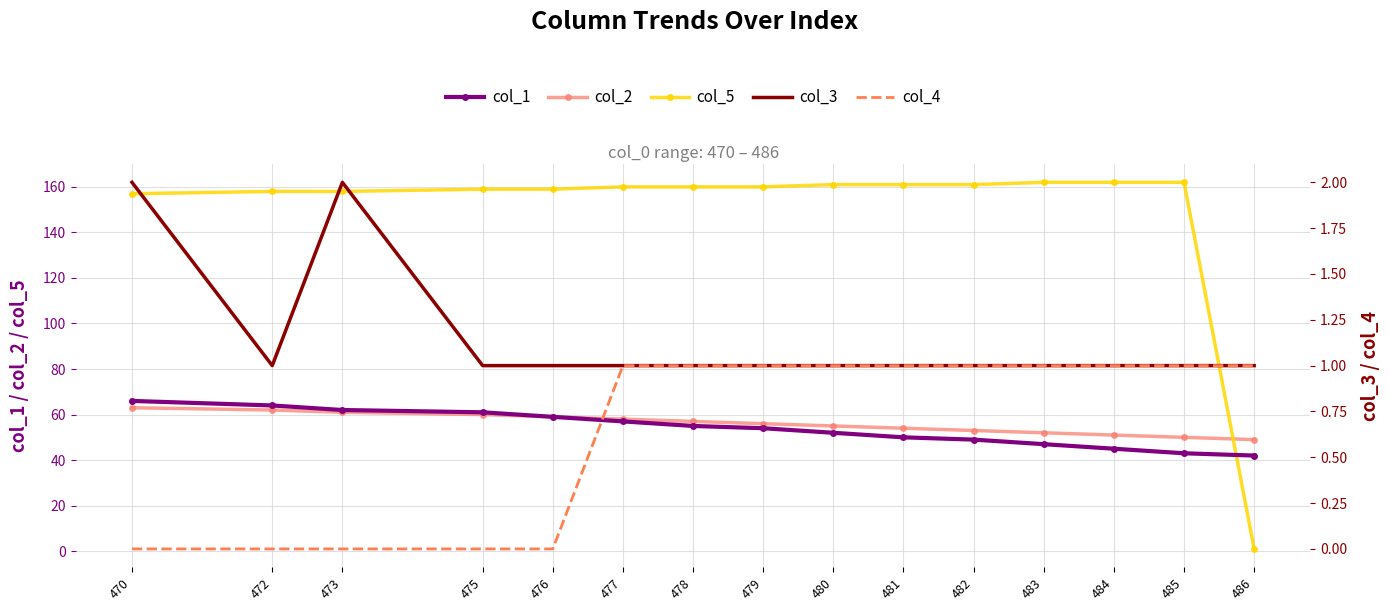

True or false: col_3 and col_1 intersect in this chart.

False